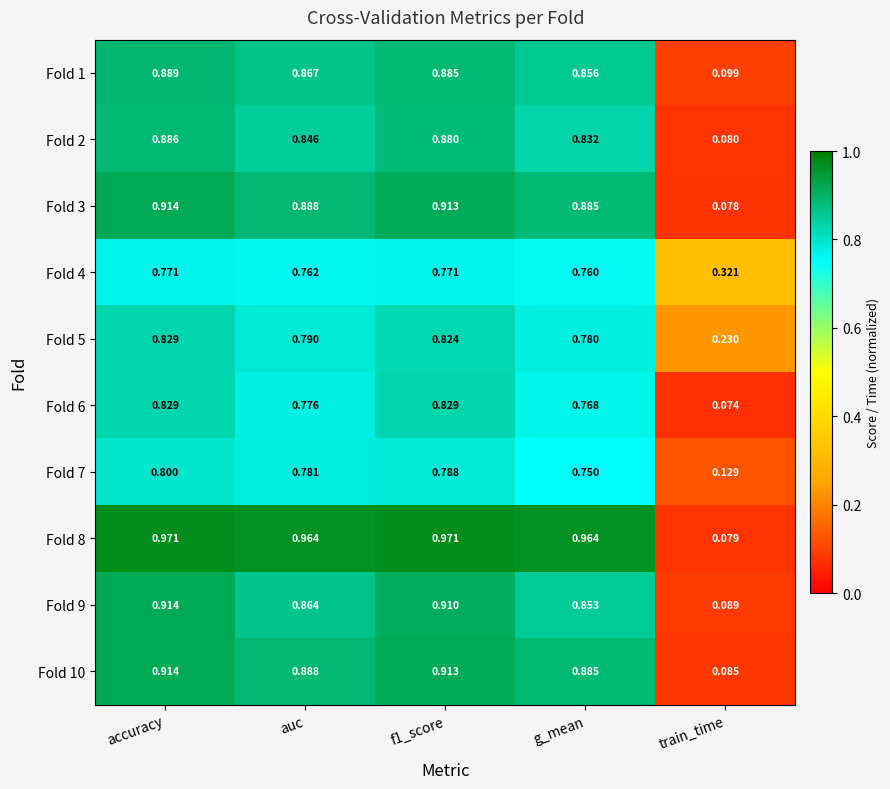

How many distinct data groups are displayed?

10